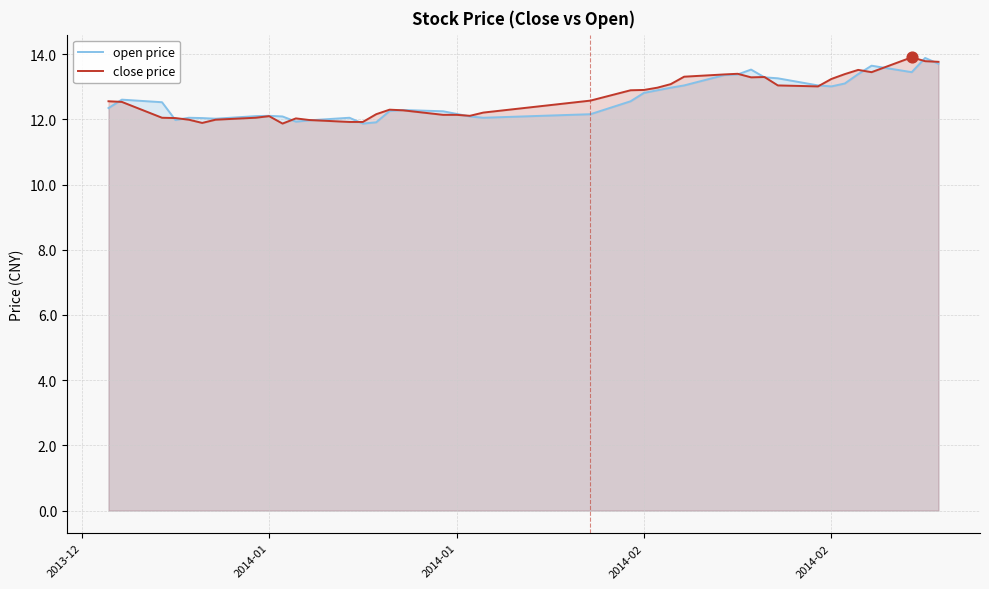

What are all the series names shown in the legend?

open price, close price